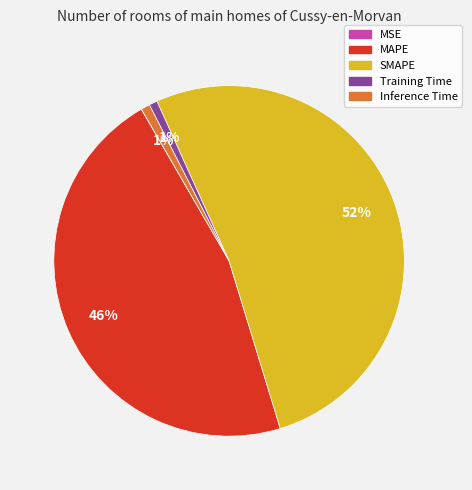

Is it true that MAPE is 46% of the pie?

True